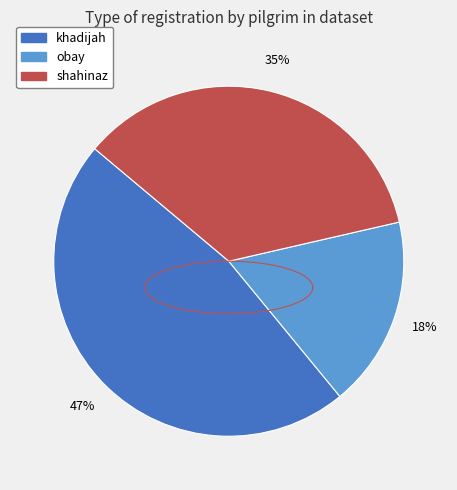

To the nearest percent, what is the average slice percentage?

33%